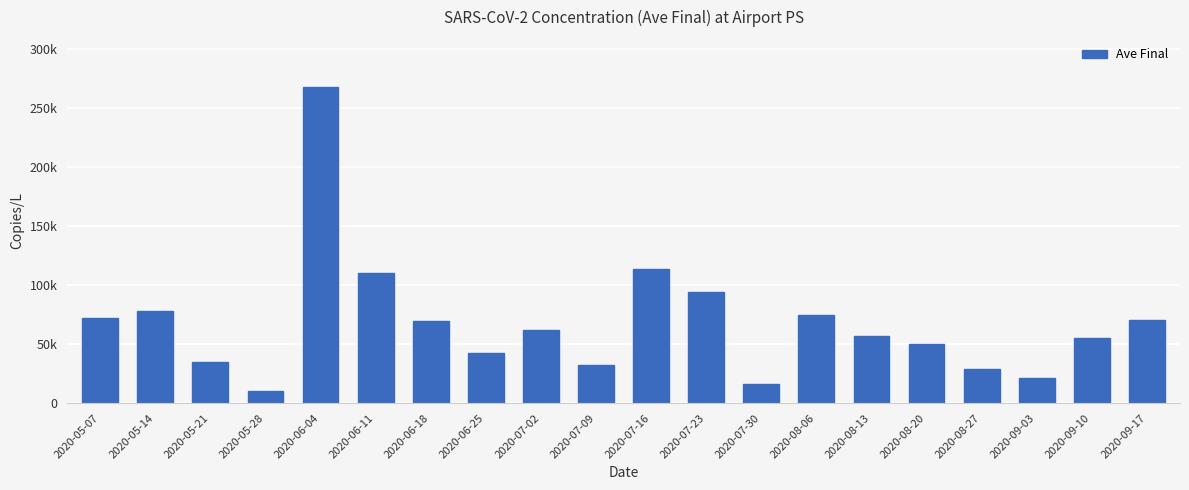

True or false: the data shows 32660 at 2020-07-23.

False